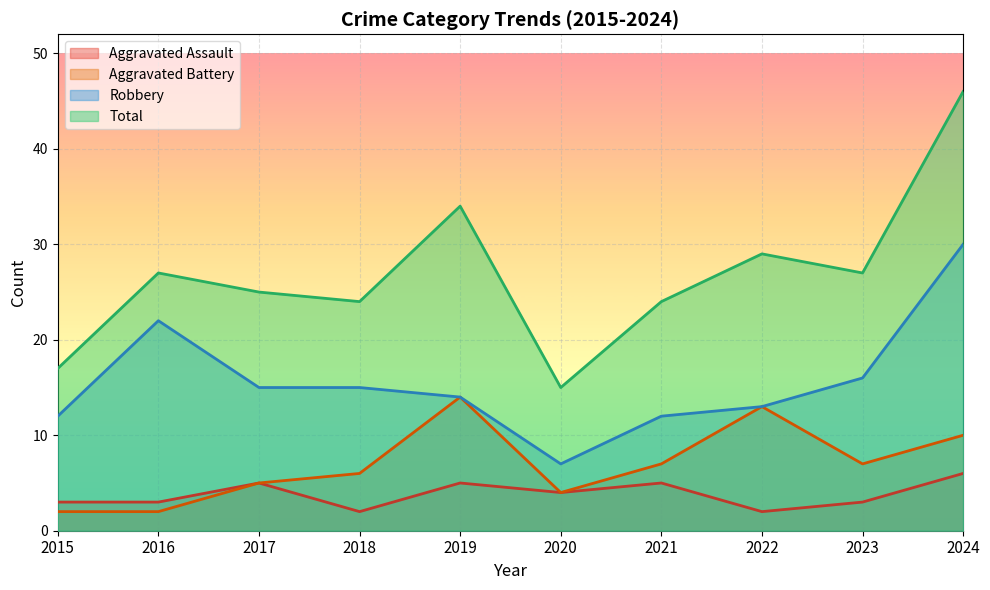

What are all the series names shown in the legend?

Aggravated Assault, Aggravated Battery, Robbery, Total